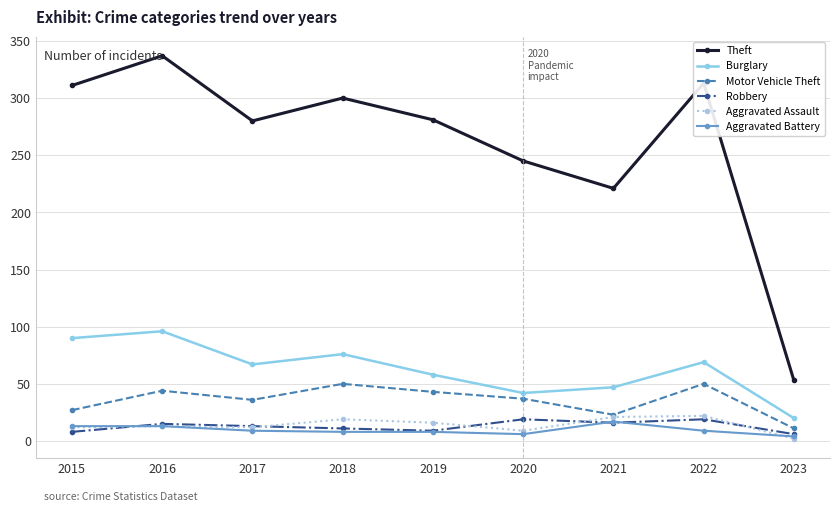

True or false: Theft has more than 1 points higher than both neighbors.

True